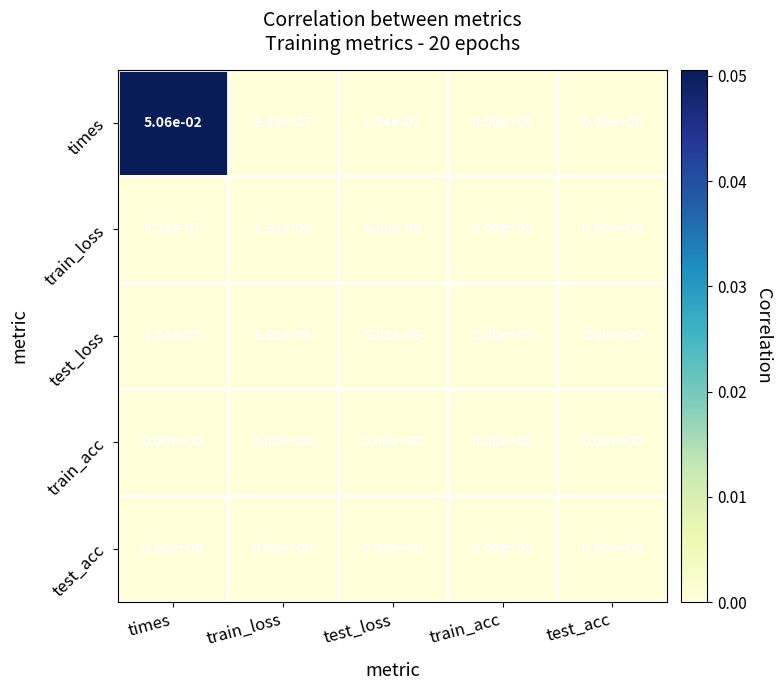

At which label does train_loss reach its peak?

times